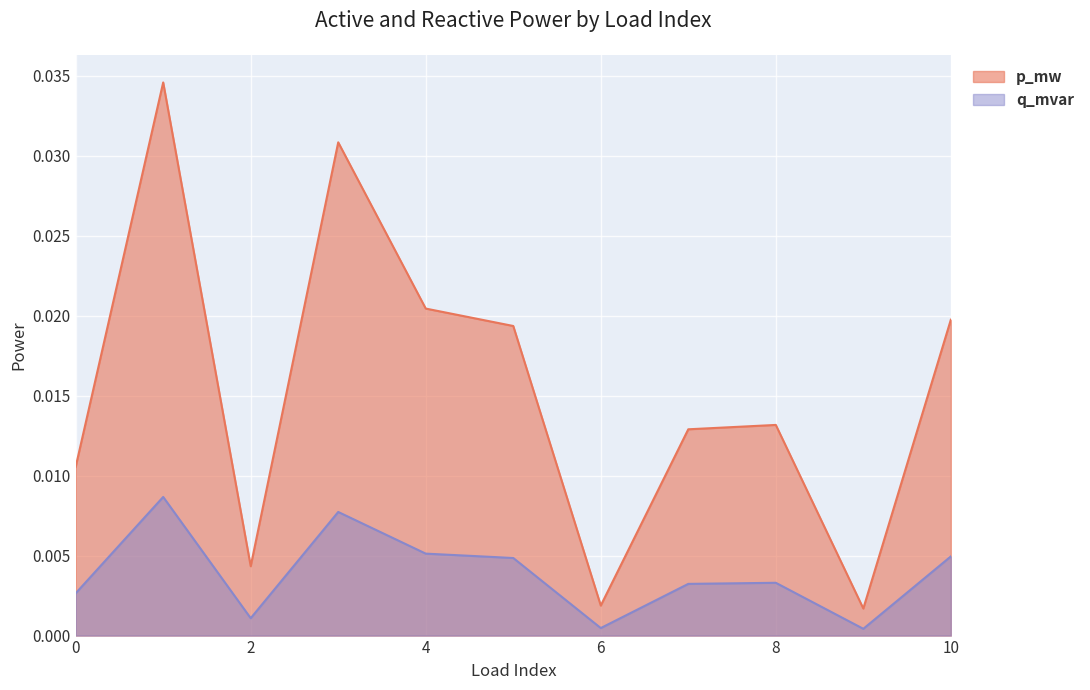

Is the value of q_mvar at 1 greater than the value of p_mw at 2?

Yes